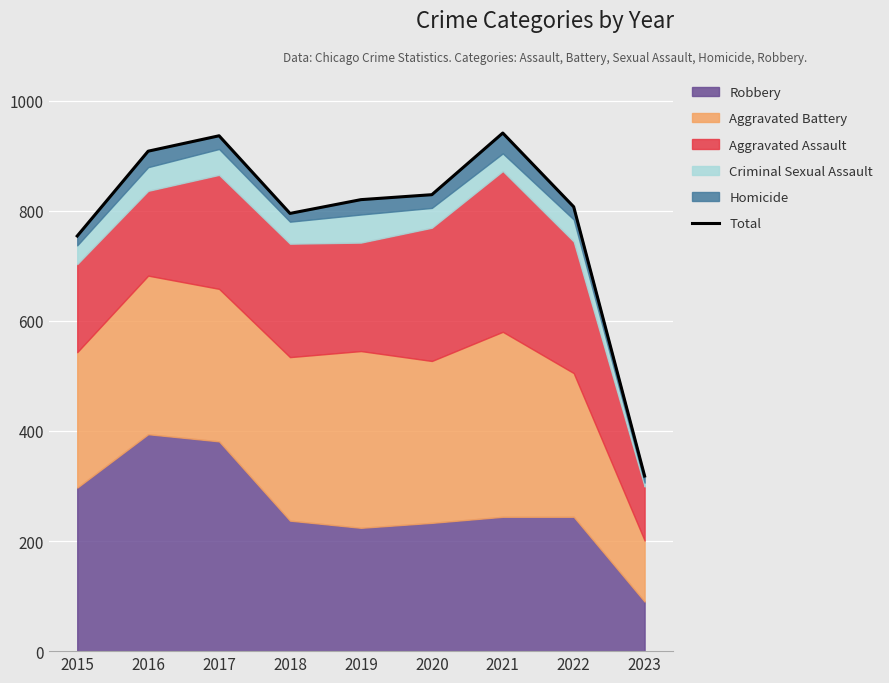

Rank the categories by value from highest to lowest.

2021, 2017, 2016, 2020, 2019, 2022, 2018, 2015, 2023